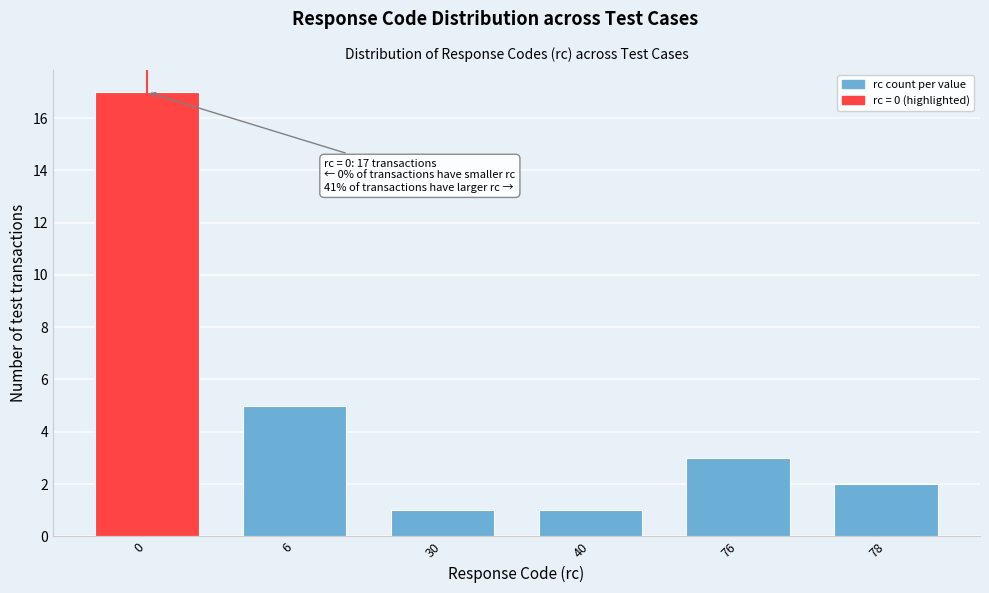

Reading right to left, list all the values displayed in this chart.

78=2	76=3	40=1	30=1	6=5	0=17